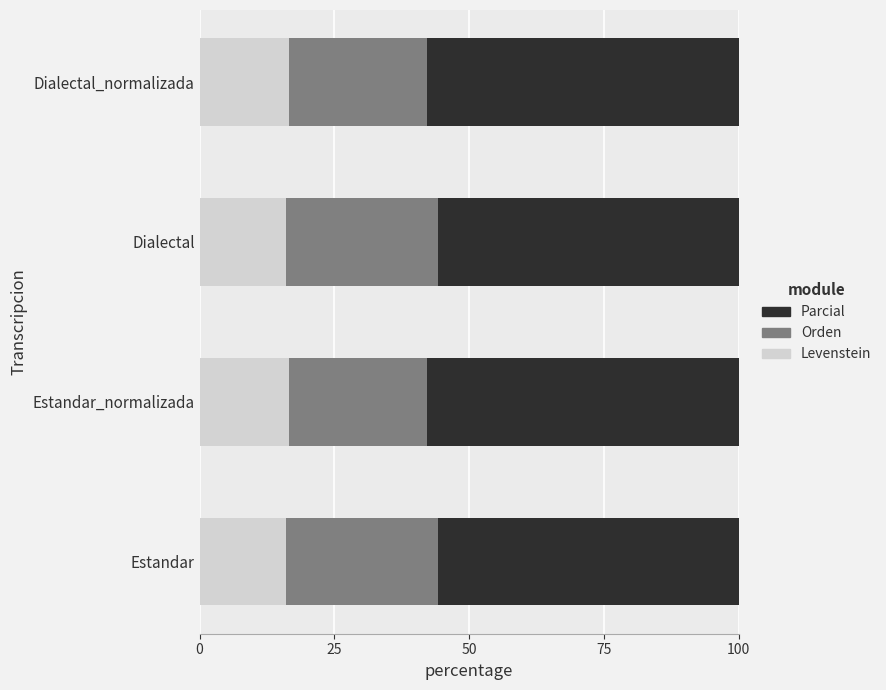

What is the total value across all series at Estandar?

100.0